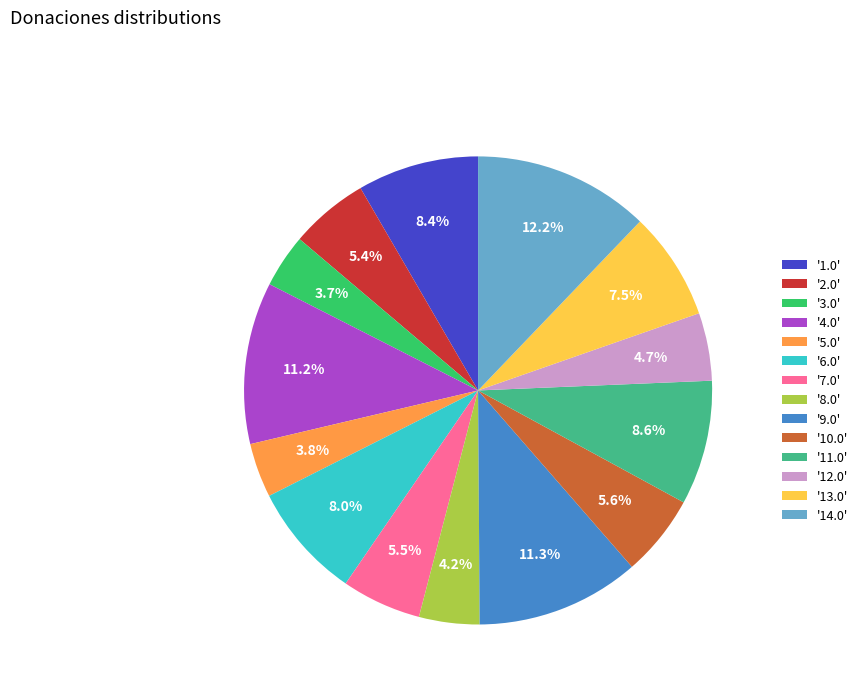

What is the total percentage of '9.0' and '14.0'?

23.5%